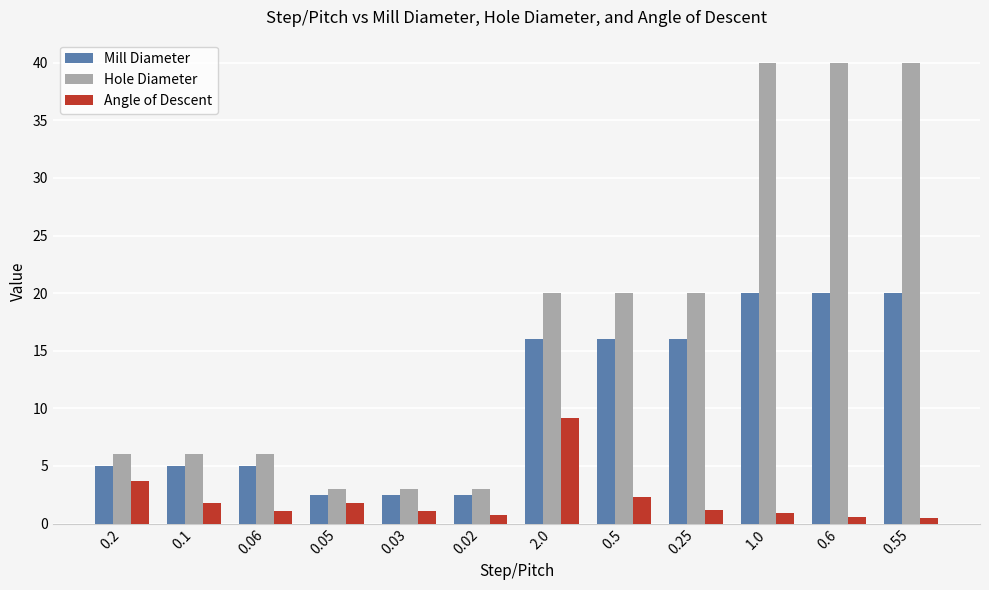

What is the maximum value for Mill Diameter?

20.0